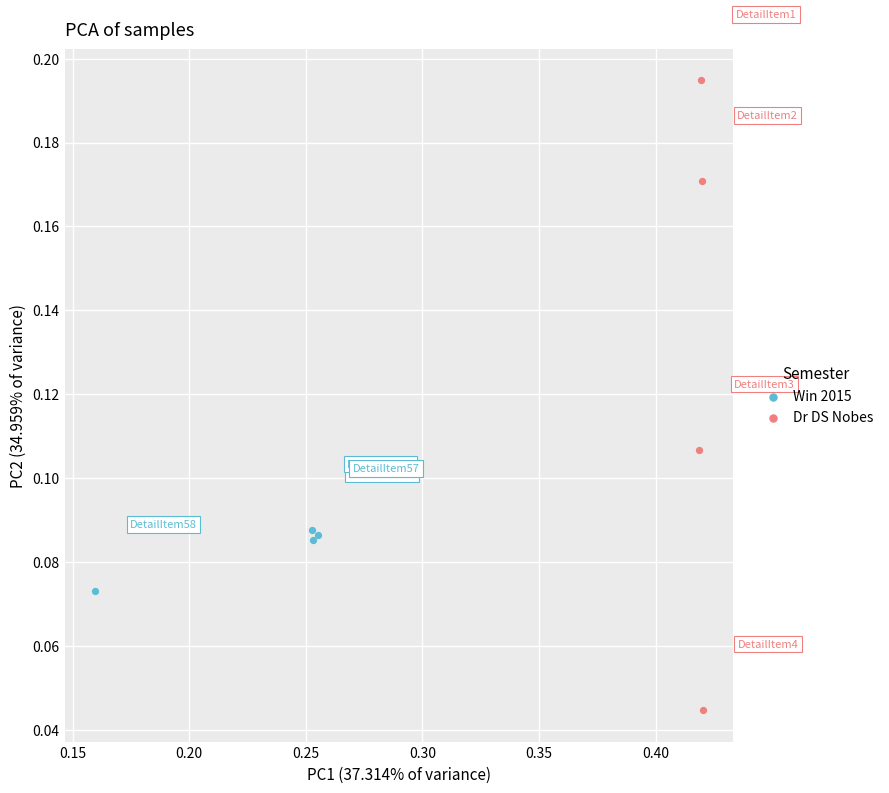

Which series reaches the minimum Y coordinate?

Dr DS Nobes